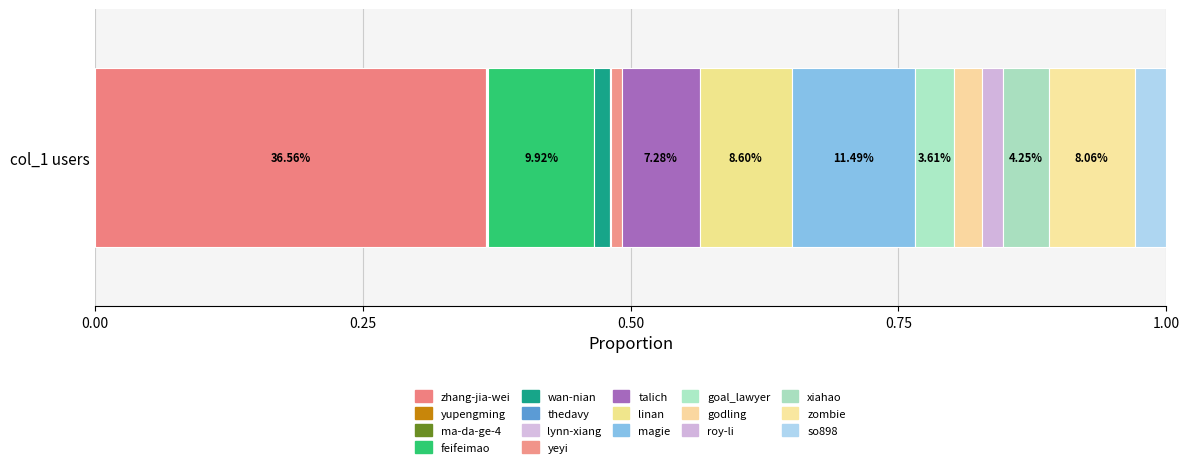

Count the number of data series in this chart.

17